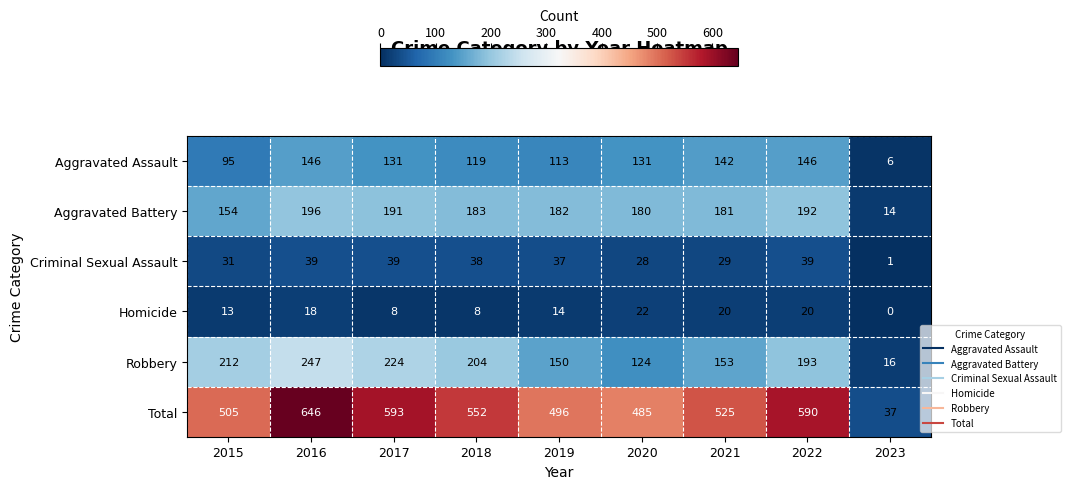

What is the difference between the highest and lowest values at 2017?

585